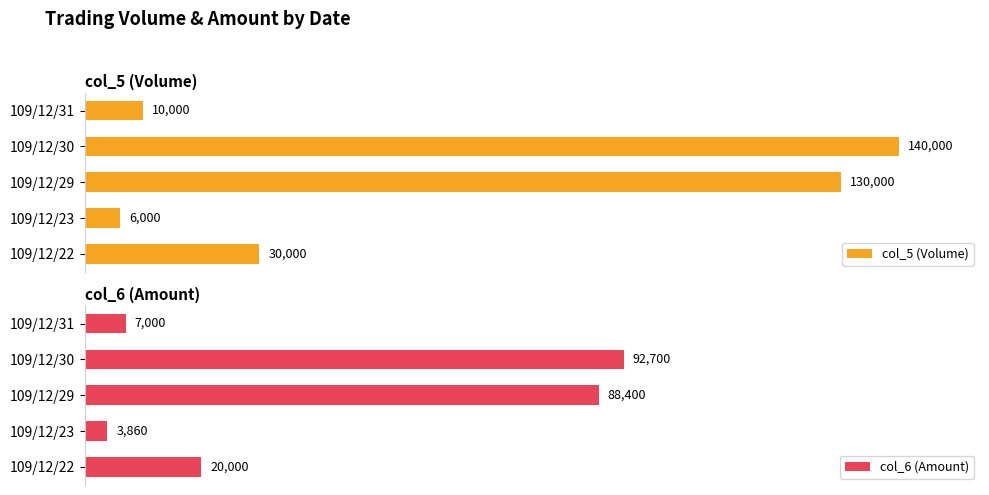

List the labels in order of col_5 (Volume) value, largest first.

109/12/30, 109/12/29, 109/12/22, 109/12/31, 109/12/23